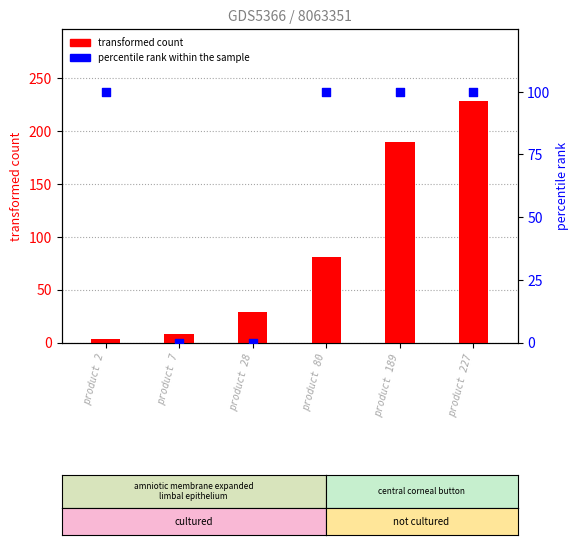

Is the value of transformed count at product 227 greater than the value of percentile rank within the sample at product 80?

Yes